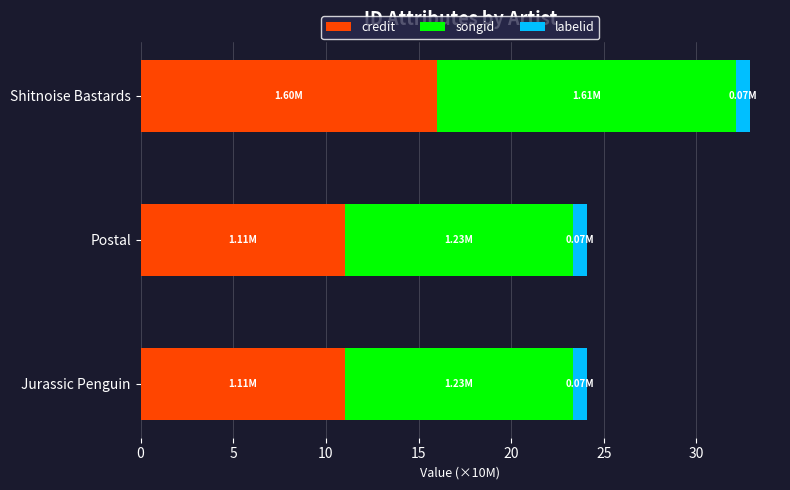

At which category is the sum across all series the highest?

Shitnoise Bastards